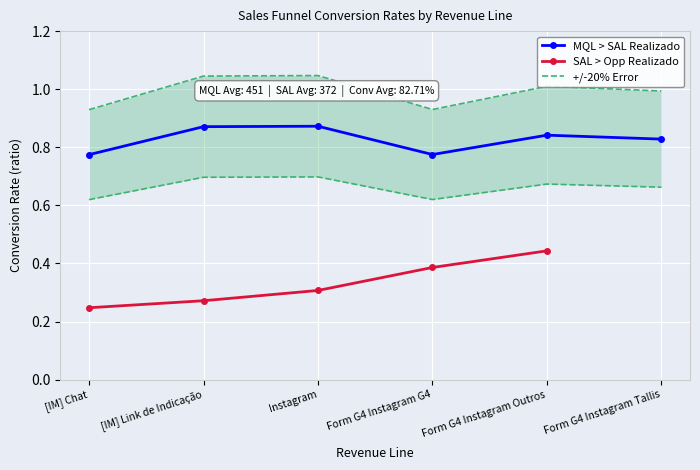

Is this an area chart (filled region under the line)?

No